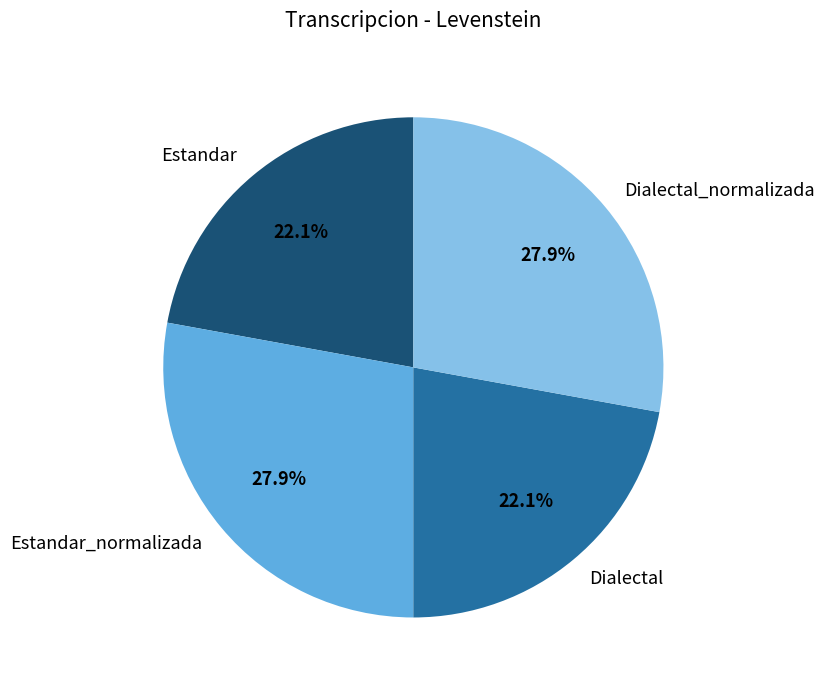

What portion of the pie excludes Estandar?

77.9%